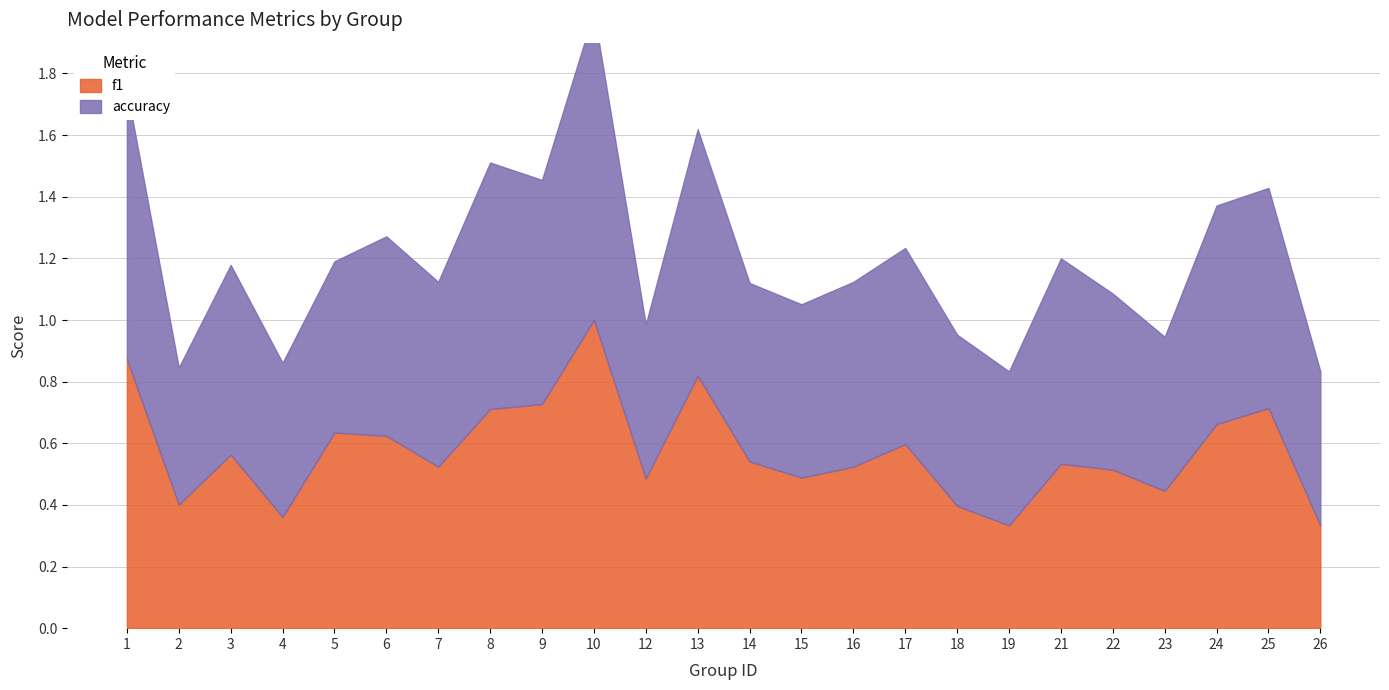

At which category is the sum across all series the highest?

10